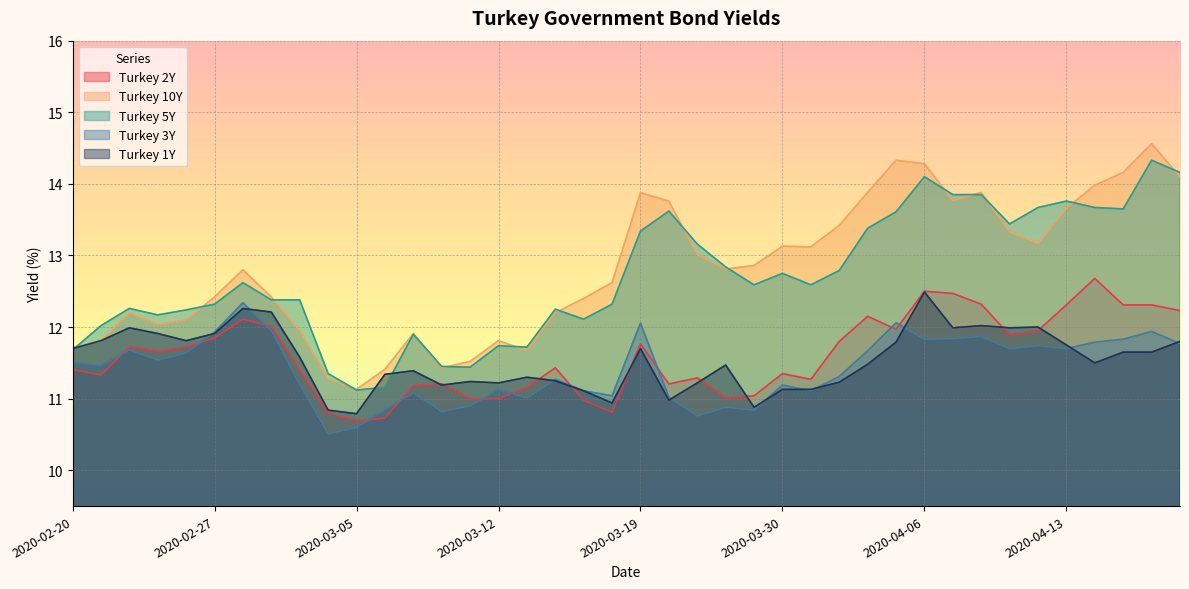

How many lines are shown in the chart?

5